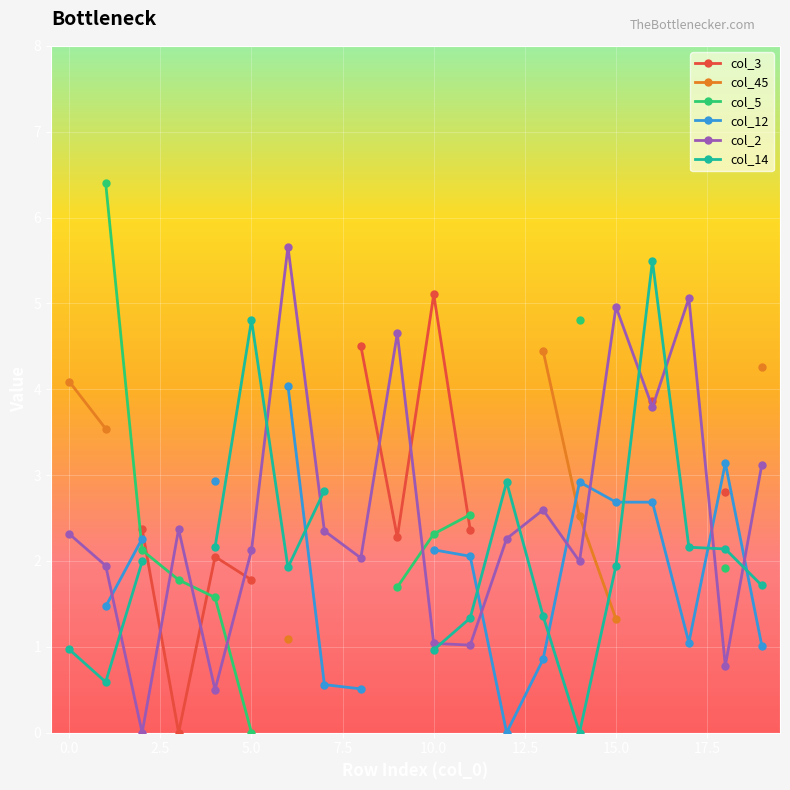

Count the number of data series in this chart.

6